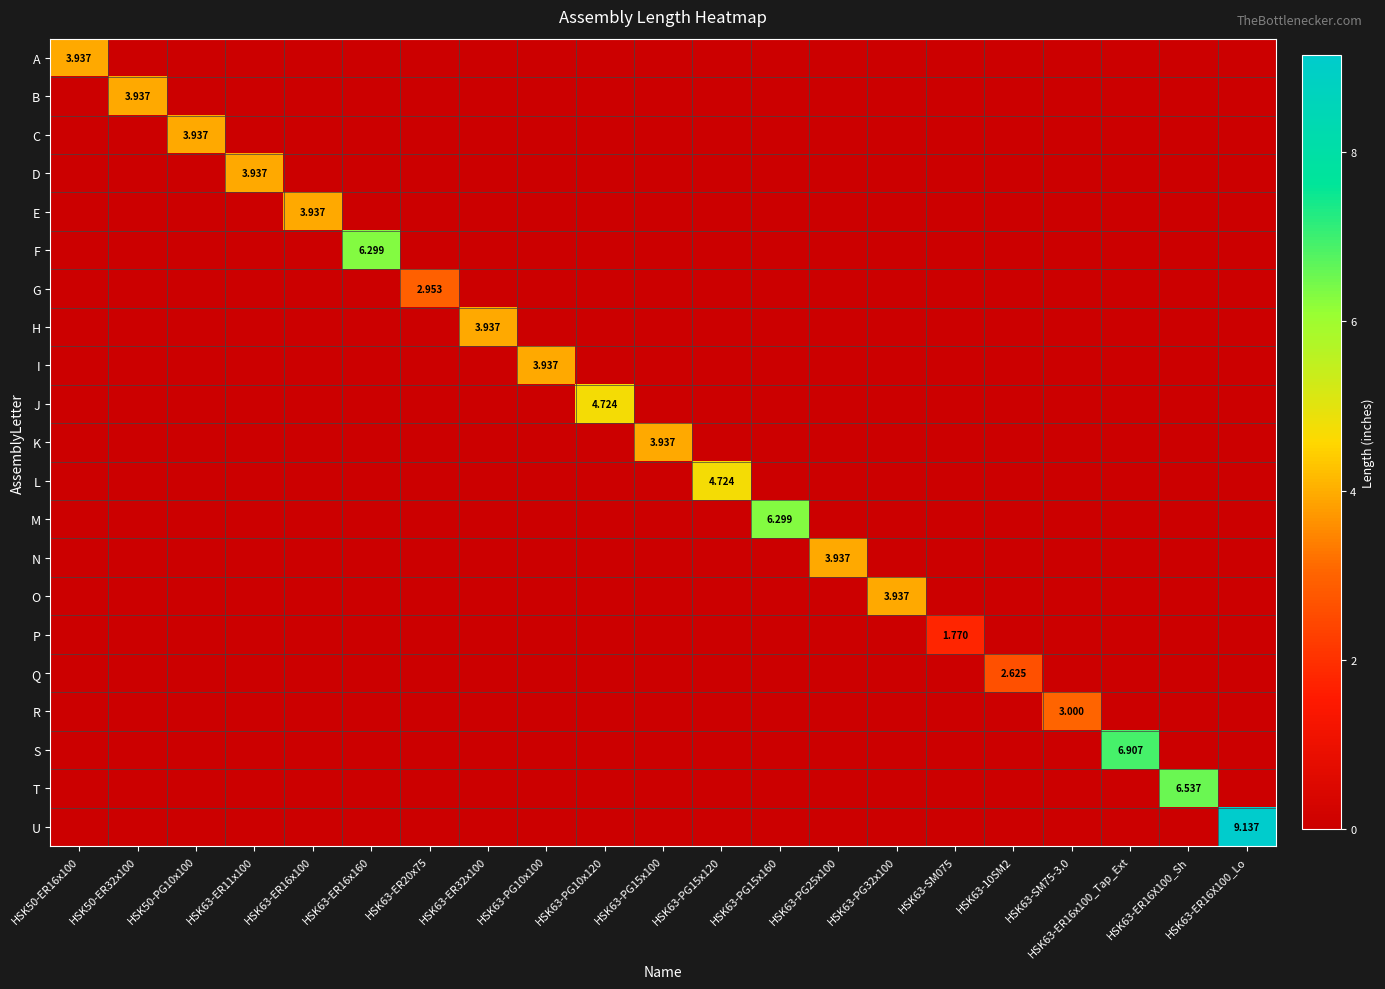

Is the value of N at HSK50-ER16x100 greater than the value of O at HSK63-PG25x100?

No